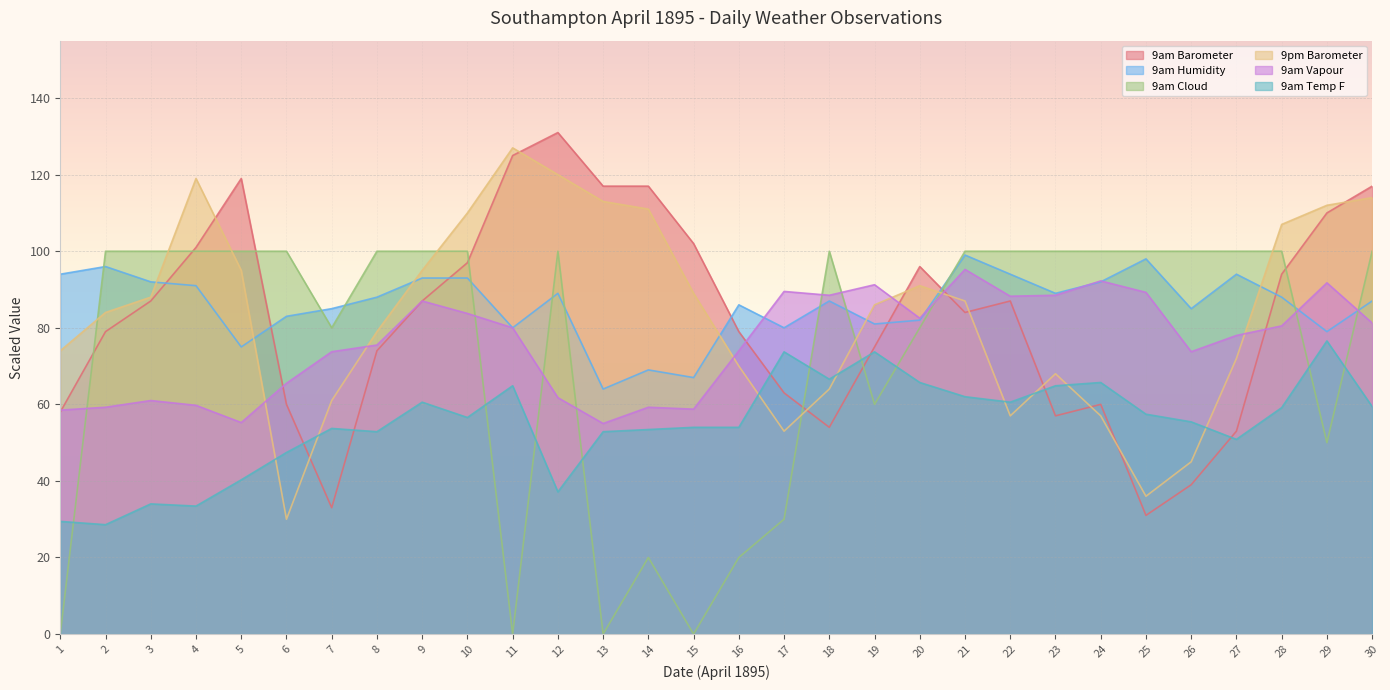

Between 1 and 6, which series saw the biggest shift?

9am Cloud